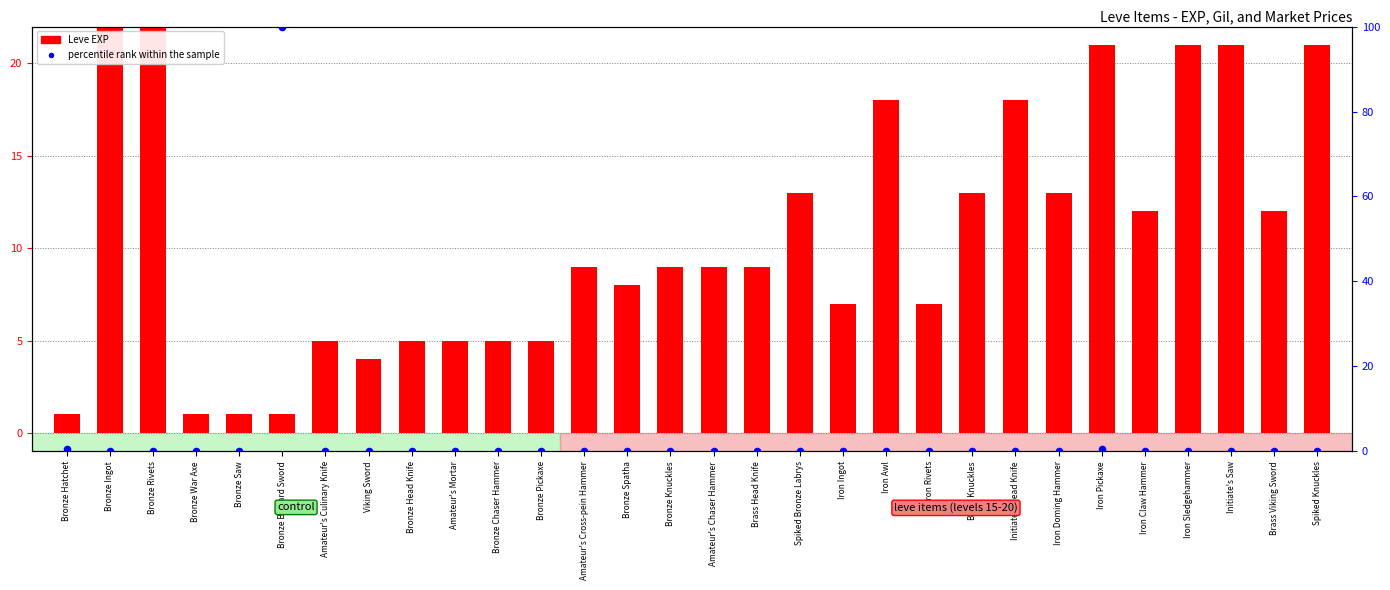

Which series has the largest total across all categories?

Leve EXP